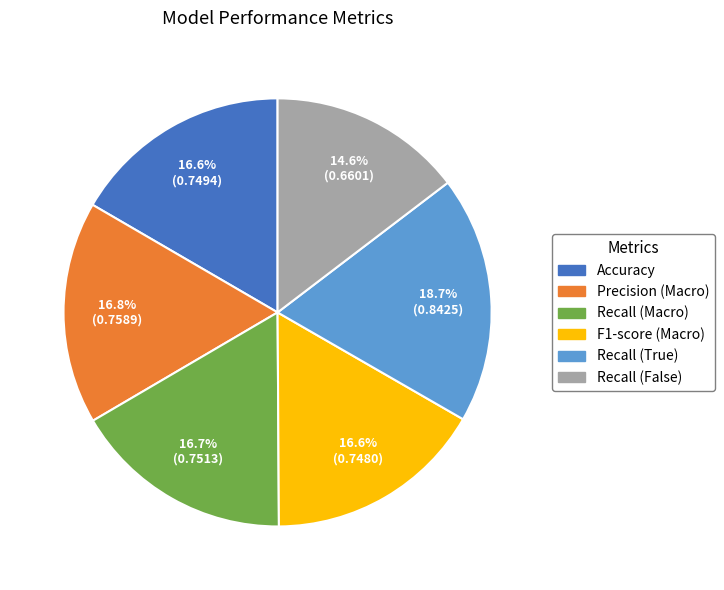

Is it true that Precision (Macro) is 27% of the pie?

False